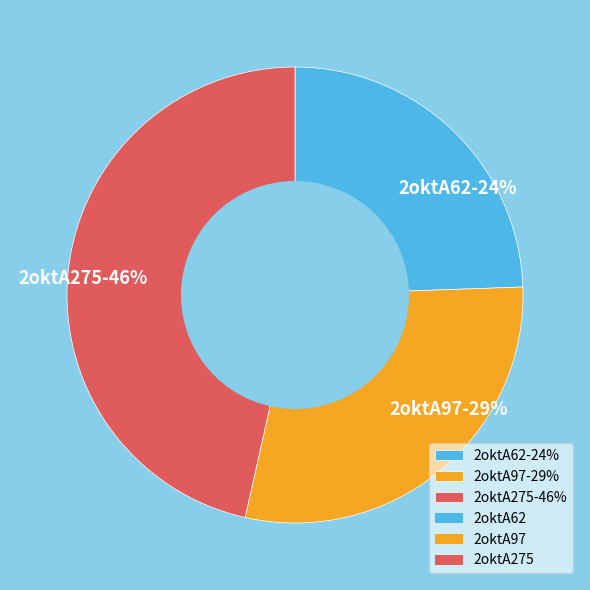

To the nearest percent, what is the combined percentage of 2oktA275 and 2oktA97?

76%